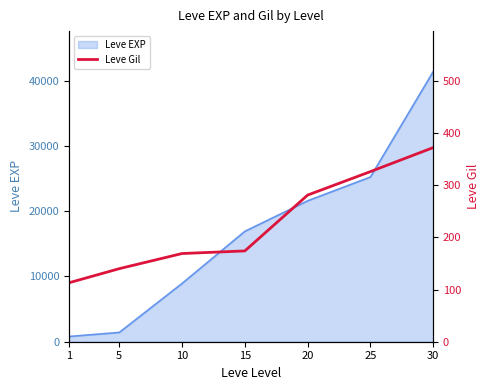

Is it true that the value at 5 is 140?

True